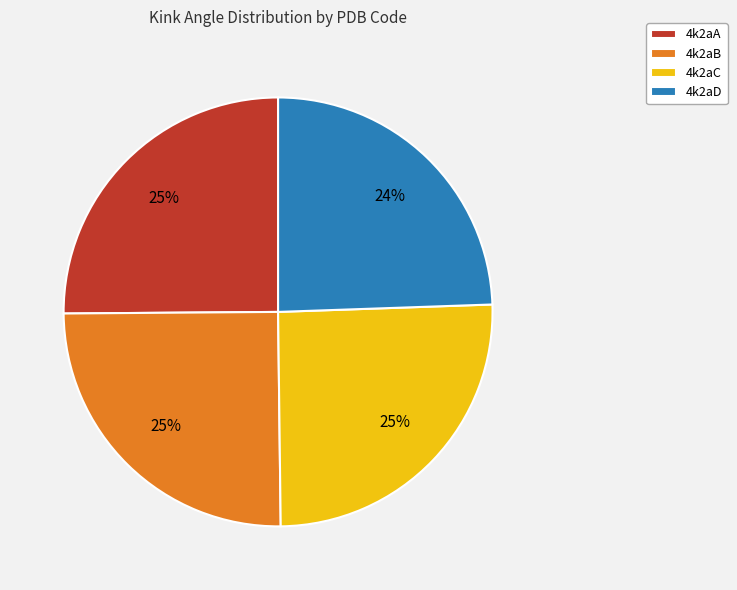

Which has a higher value, 4k2aD or 4k2aB?

4k2aB